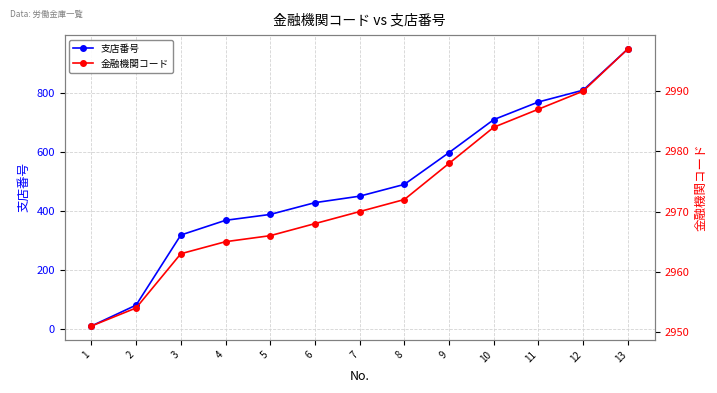

Which category has the highest value in the 金融機関コード series?

13